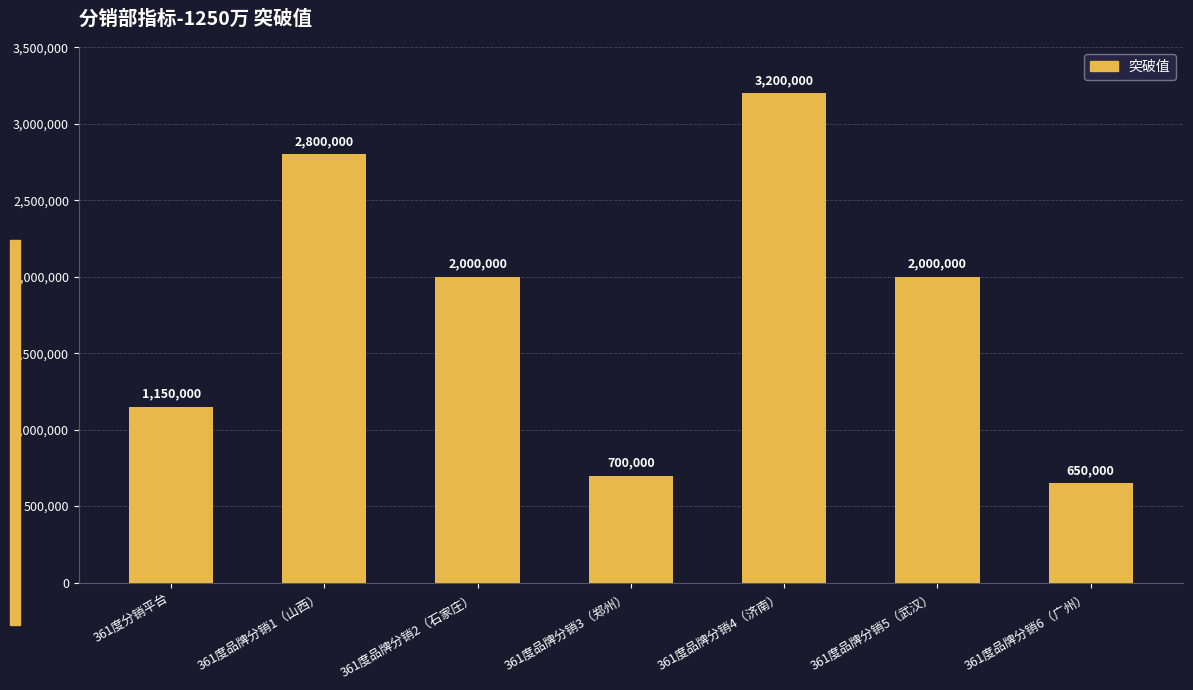

What is the label of the 5th bar from the right?

361度品牌分销2（石家庄）